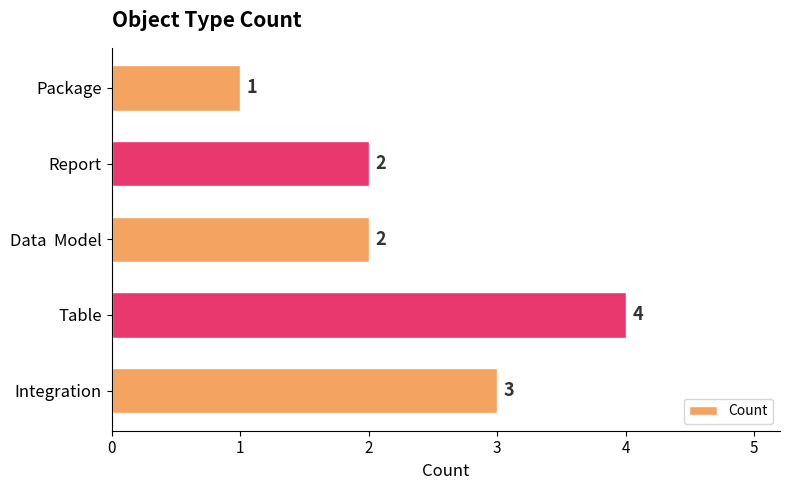

Reading top to bottom, what are all the values shown in this chart?

1	2	2	4	3